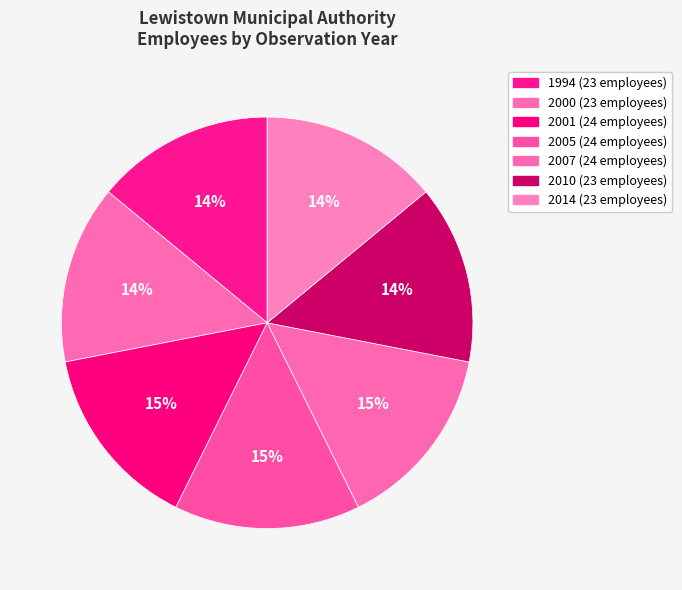

What percentage is the 2007 slice, to the nearest percent?

15%